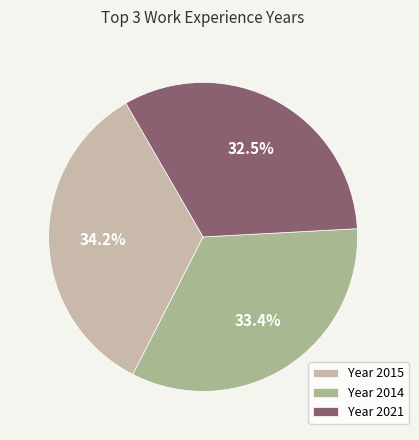

Is the sum of Year 2015 and Year 2014 greater than half?

Yes